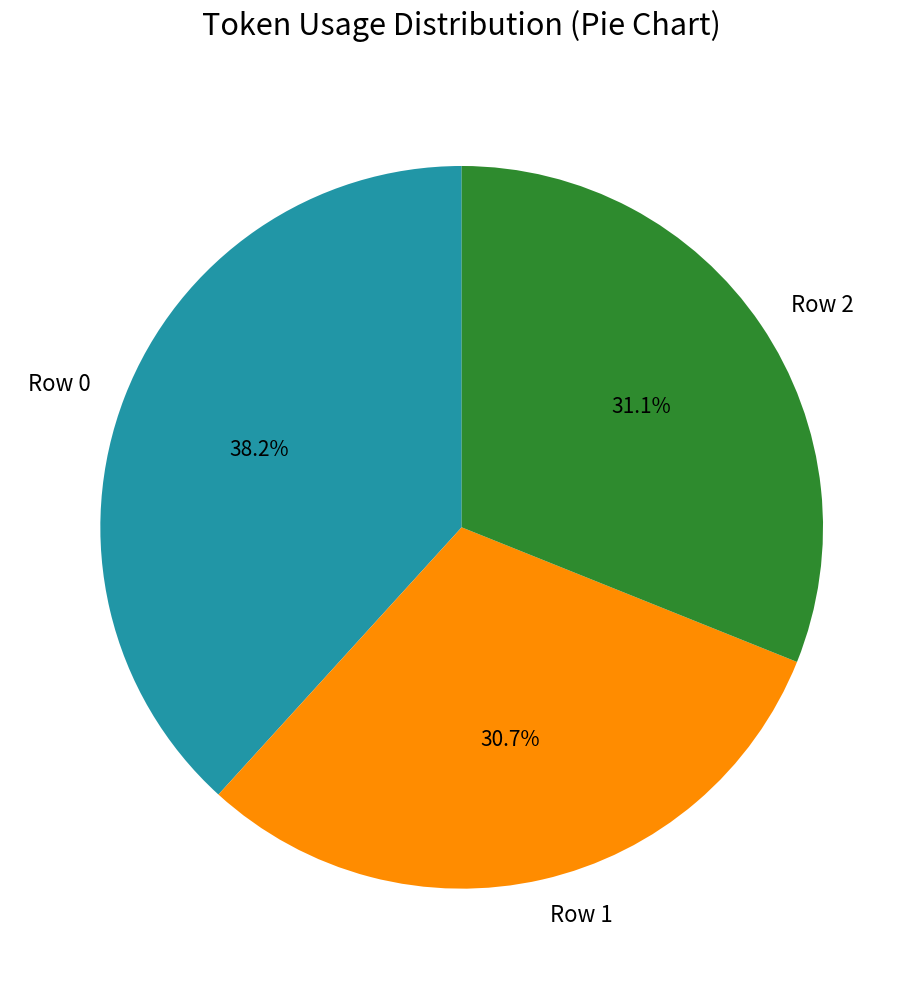

Is Row 2 the majority of the pie?

No